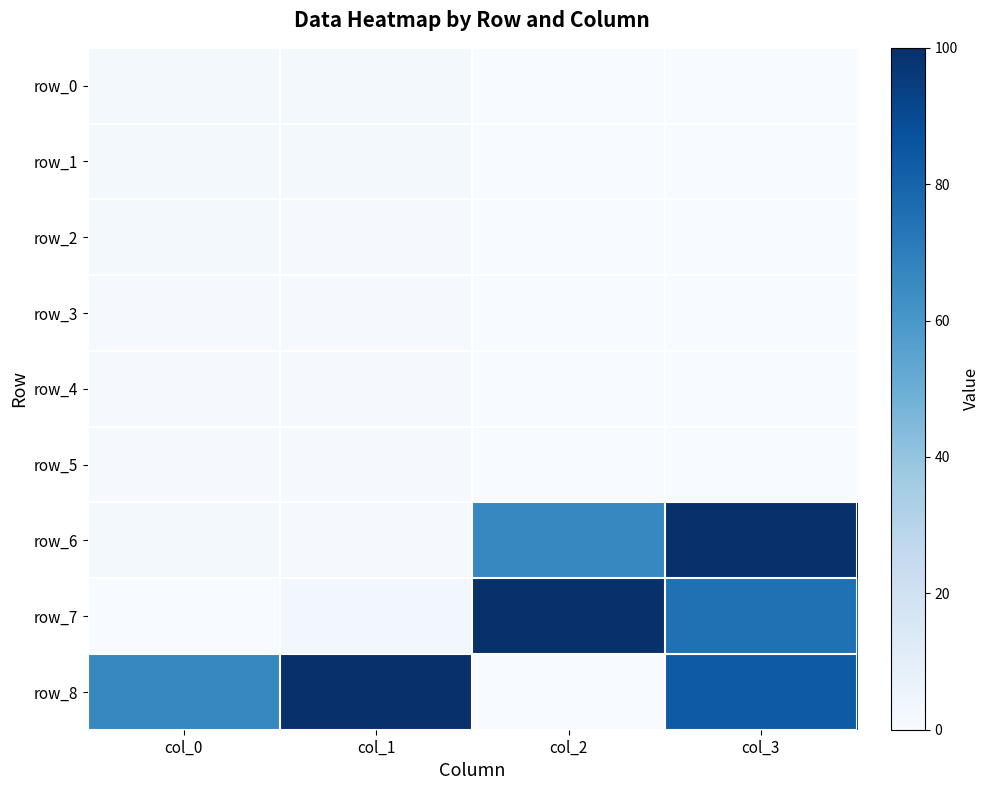

The row_3 series shows 1.8 at col_1. True or false?

False